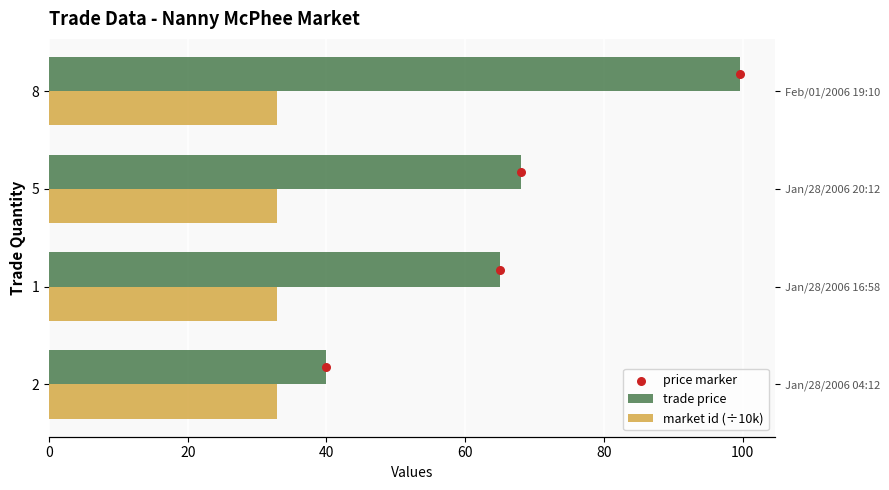

Is the value of trade price at 0 greater than the value of market id (÷10k) at 60?

Yes